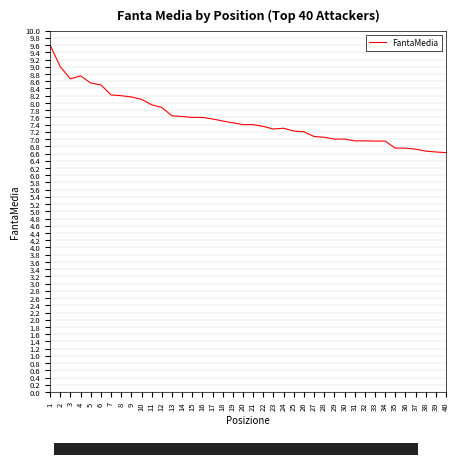

At which category does the chart reach its peak across all series?

1